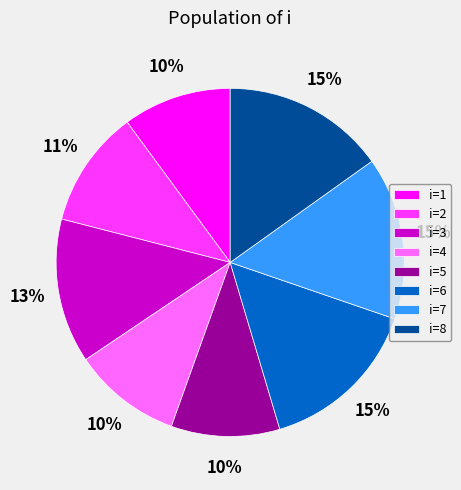

Combined, do i=8 and i=3 account for over 50%?

No